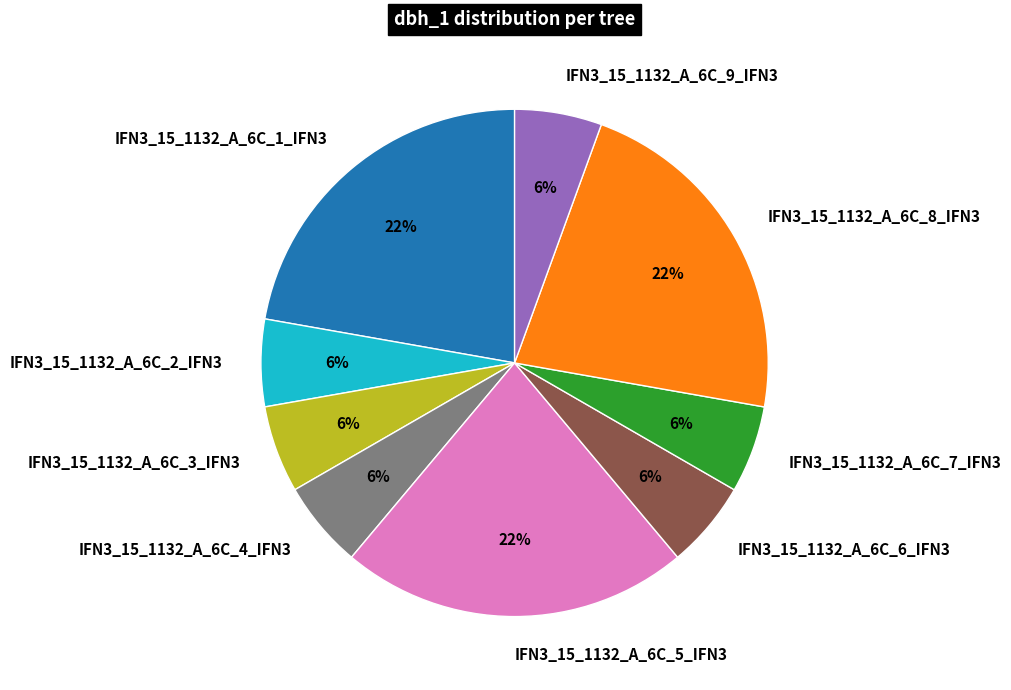

Which has a higher value, IFN3_15_1132_A_6C_8_IFN3 or IFN3_15_1132_A_6C_9_IFN3?

IFN3_15_1132_A_6C_8_IFN3